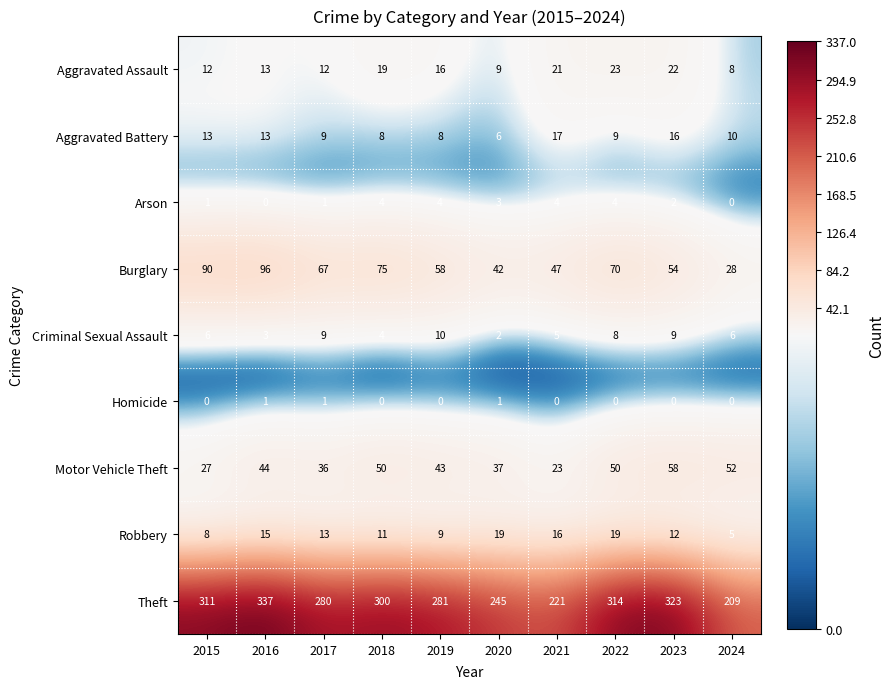

Rank the series by their maximum value, from lowest to highest.

Homicide, Arson, Criminal Sexual Assault, Aggravated Battery, Robbery, Aggravated Assault, Motor Vehicle Theft, Burglary, Theft